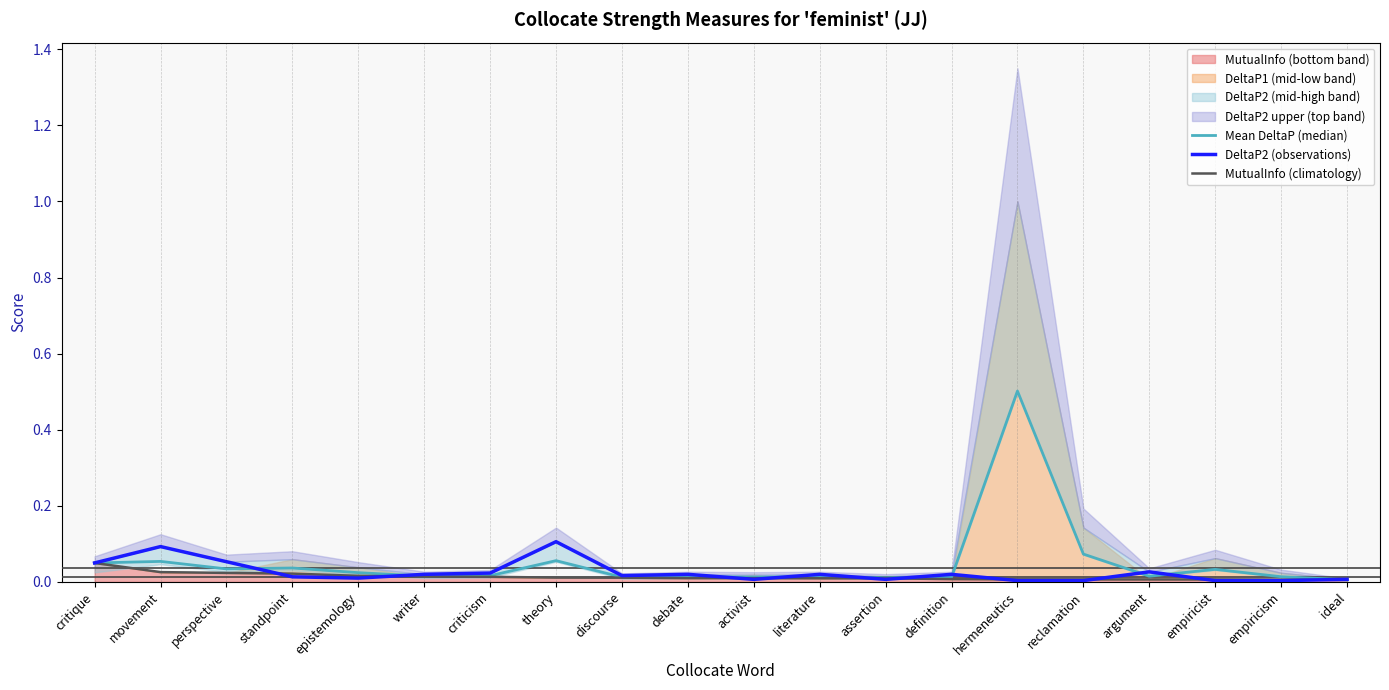

How many lines are shown in the chart?

3